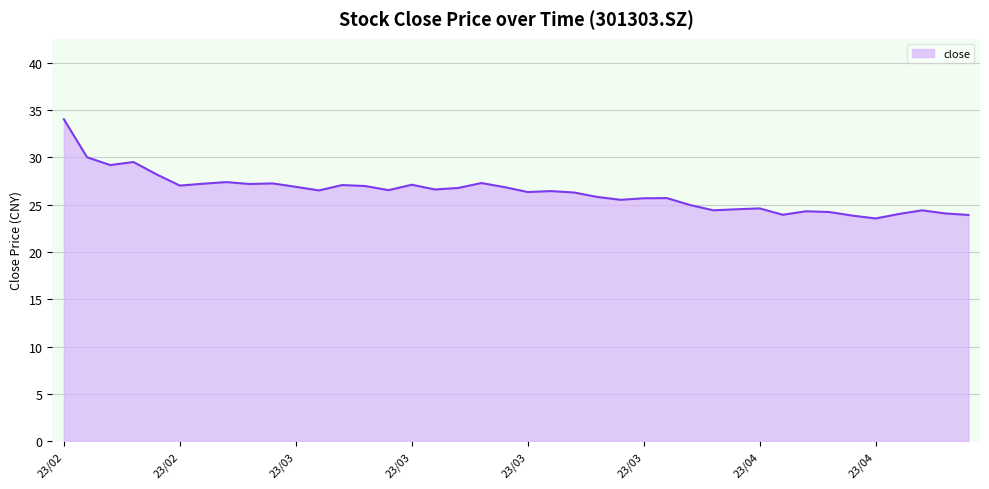

What is the greatest value displayed?

34.0